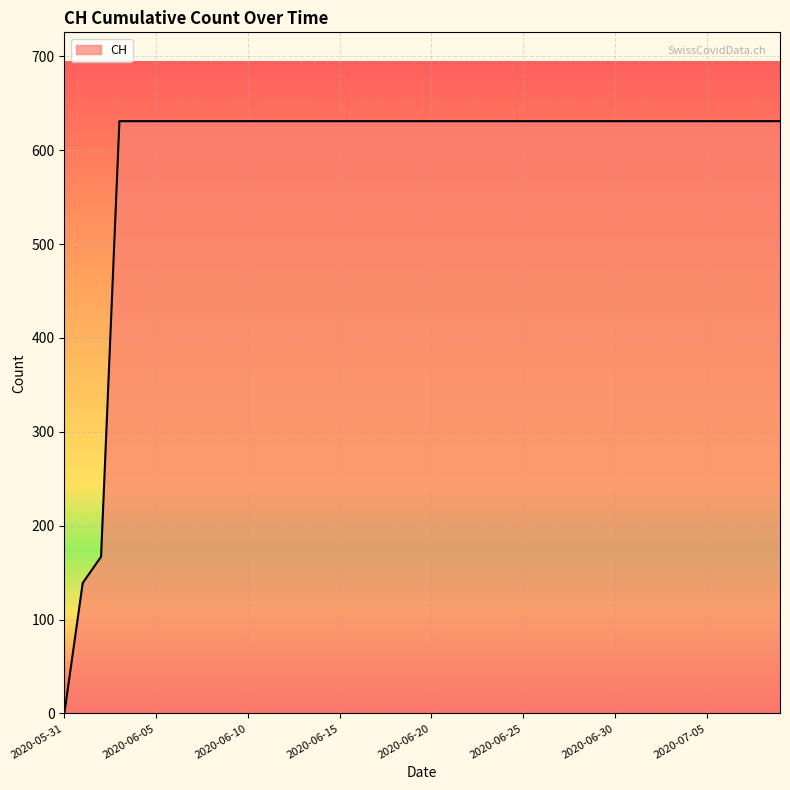

What is the greatest value displayed?

631